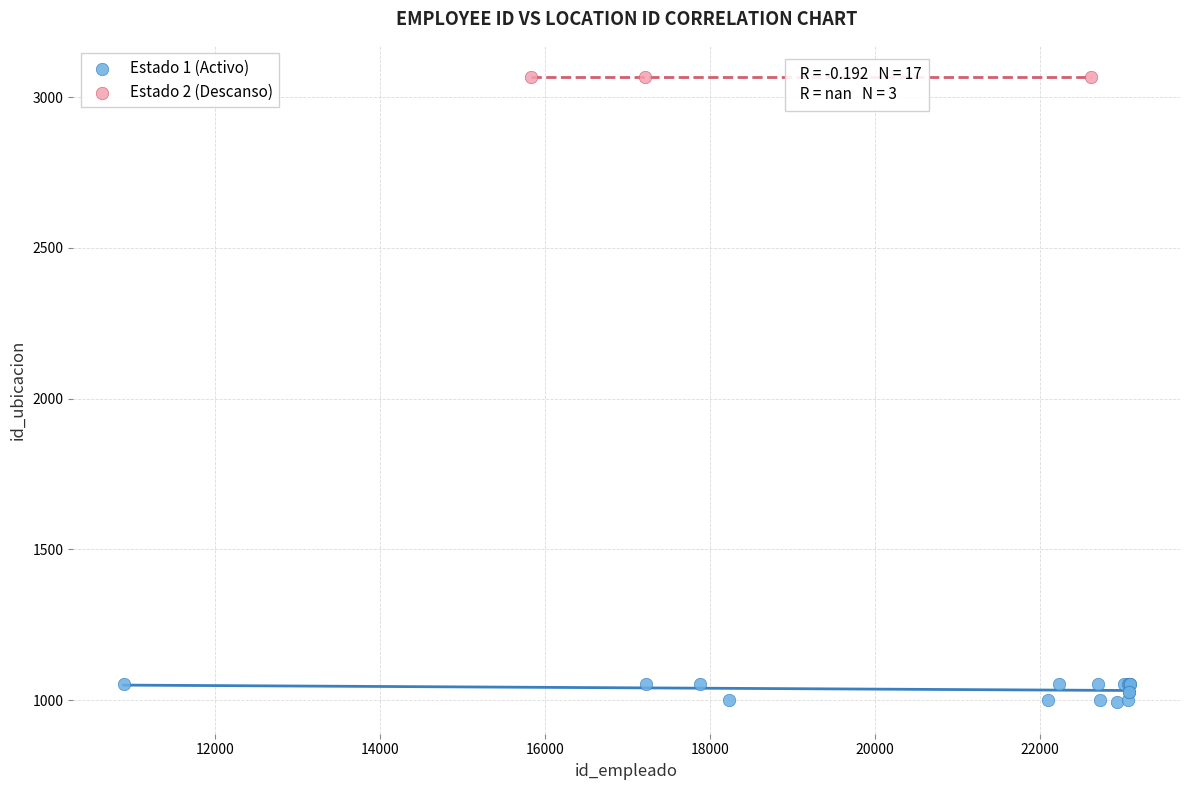

Which series reaches the maximum Y coordinate?

Estado 2 (Descanso)